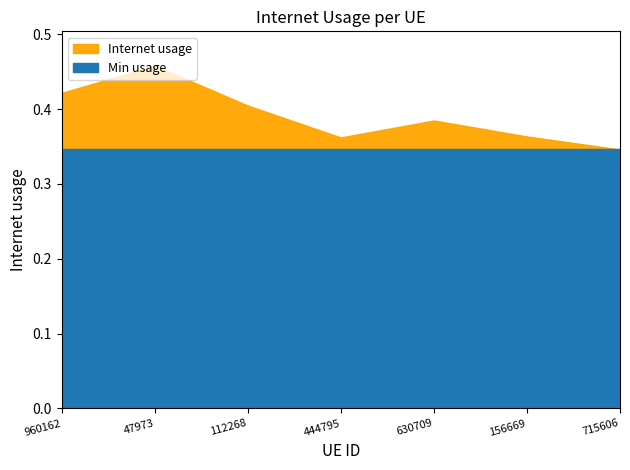

How many lines are shown in the chart?

1